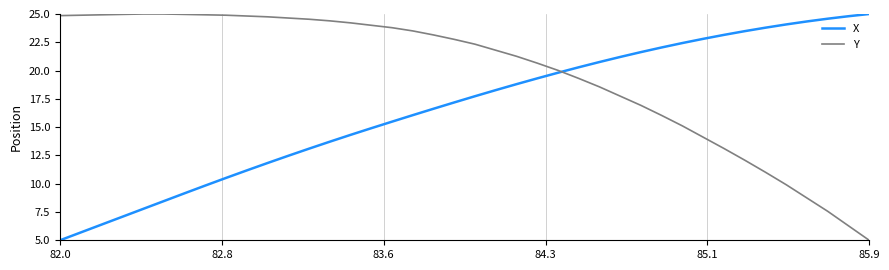

Which series has the largest total across all categories?

Y